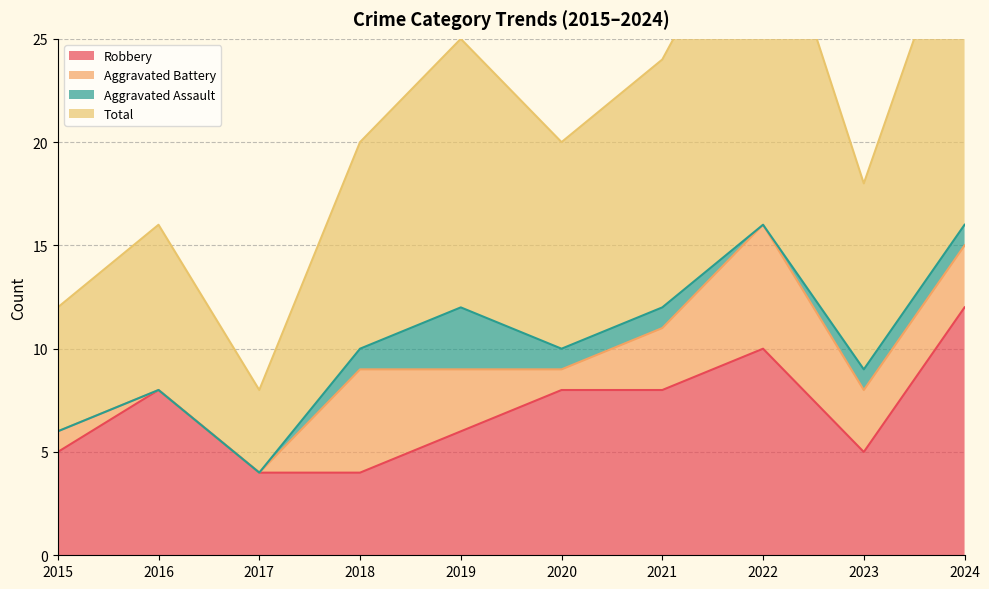

True or false: Robbery and Total intersect in this chart.

False